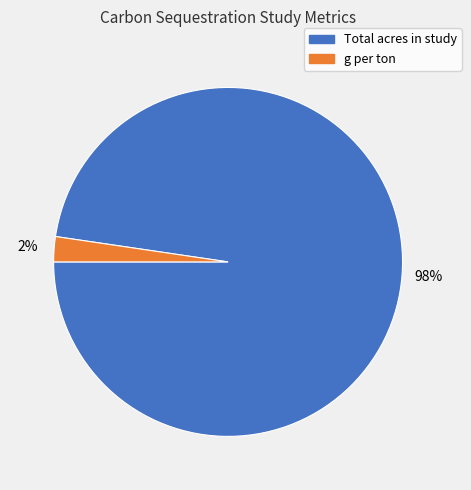

Count the number of slices in the pie.

2